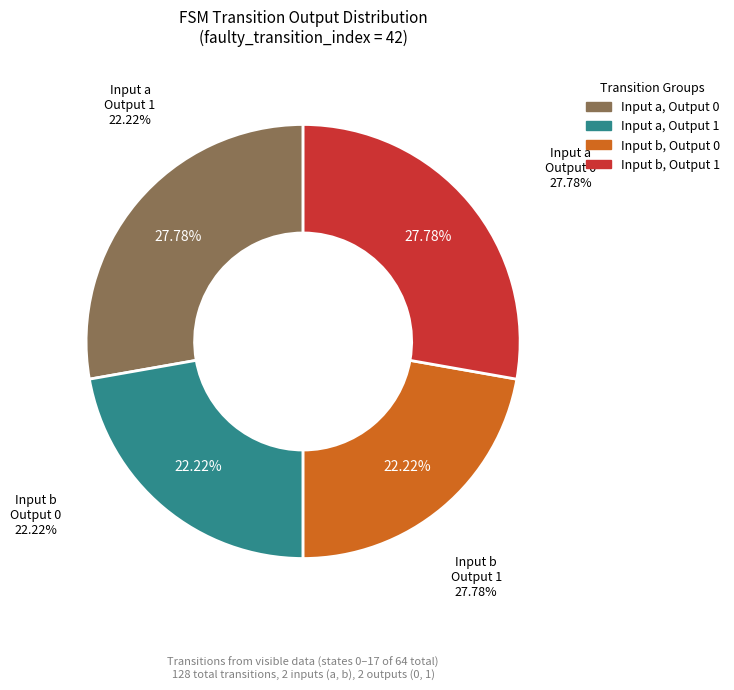

How many slices are in this pie chart?

2